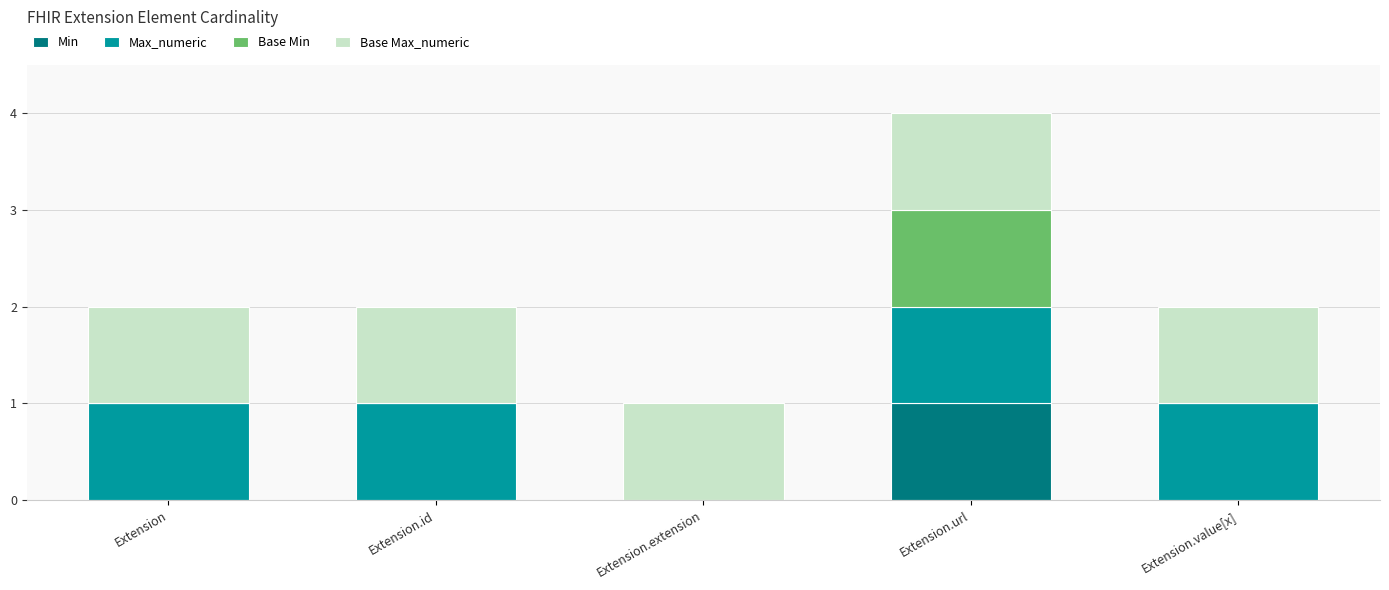

Count the number of categories in the chart.

5